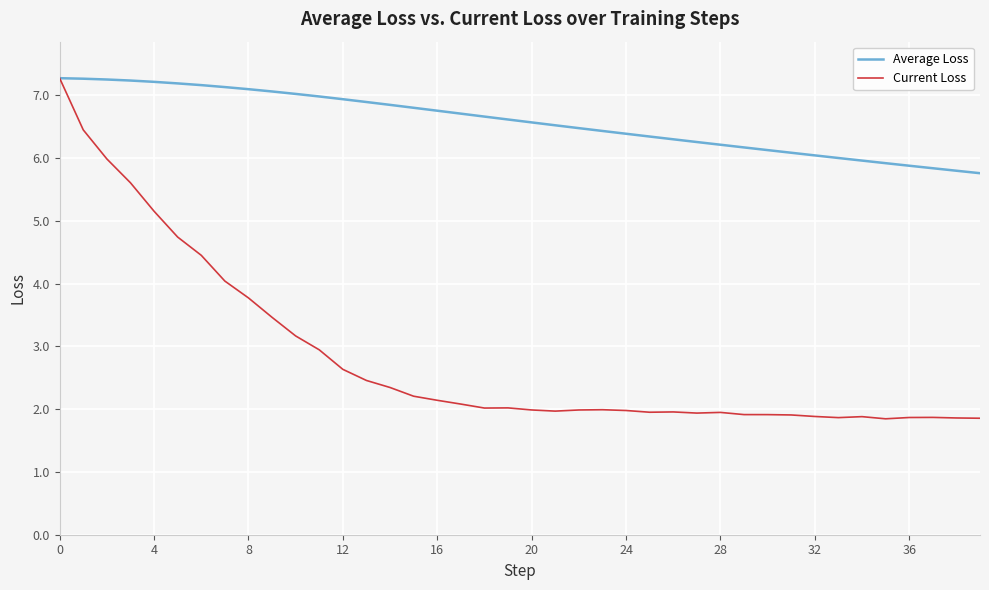

List the series in order of their overall mean, highest first.

Average Loss, Current Loss